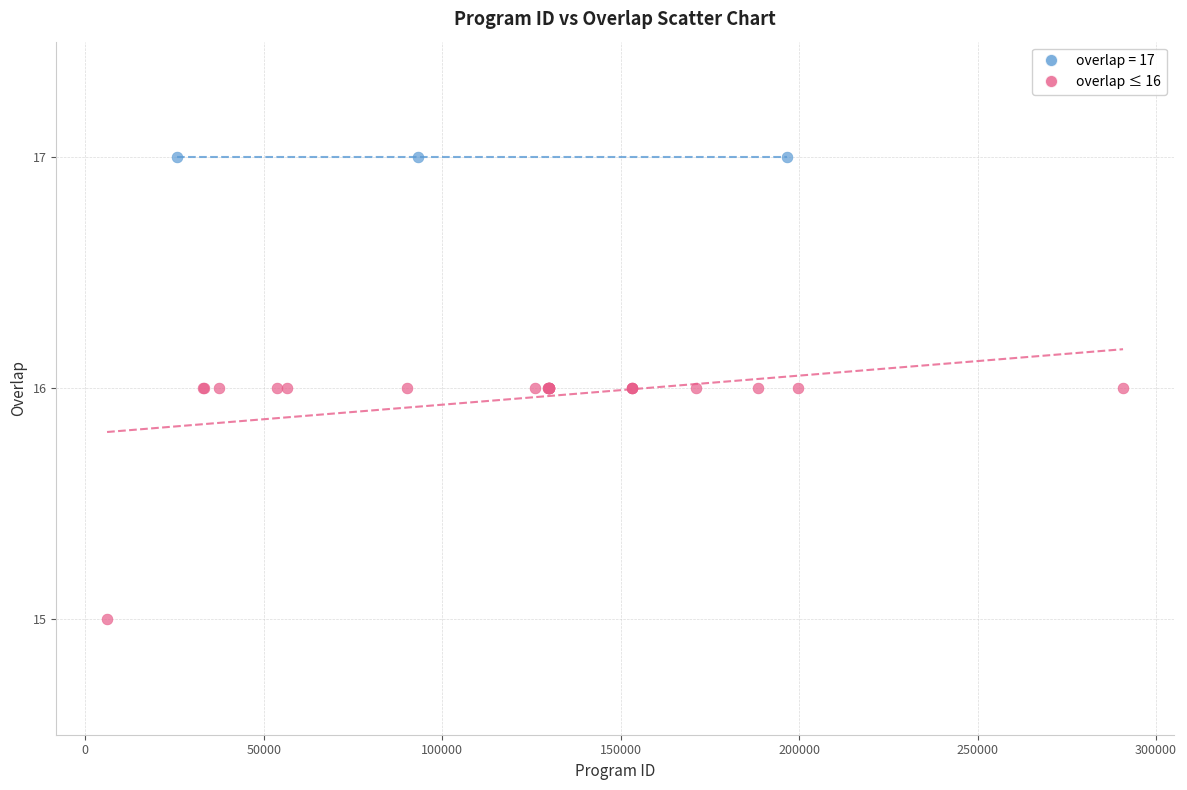

Which series contains the lowest Y value?

overlap ≤ 16